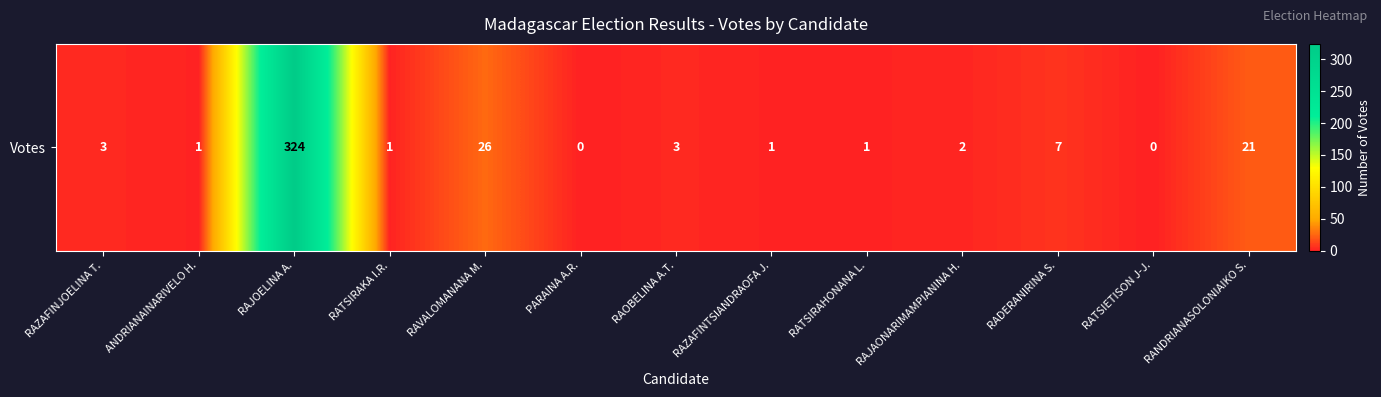

How many categories are shown in the chart?

13